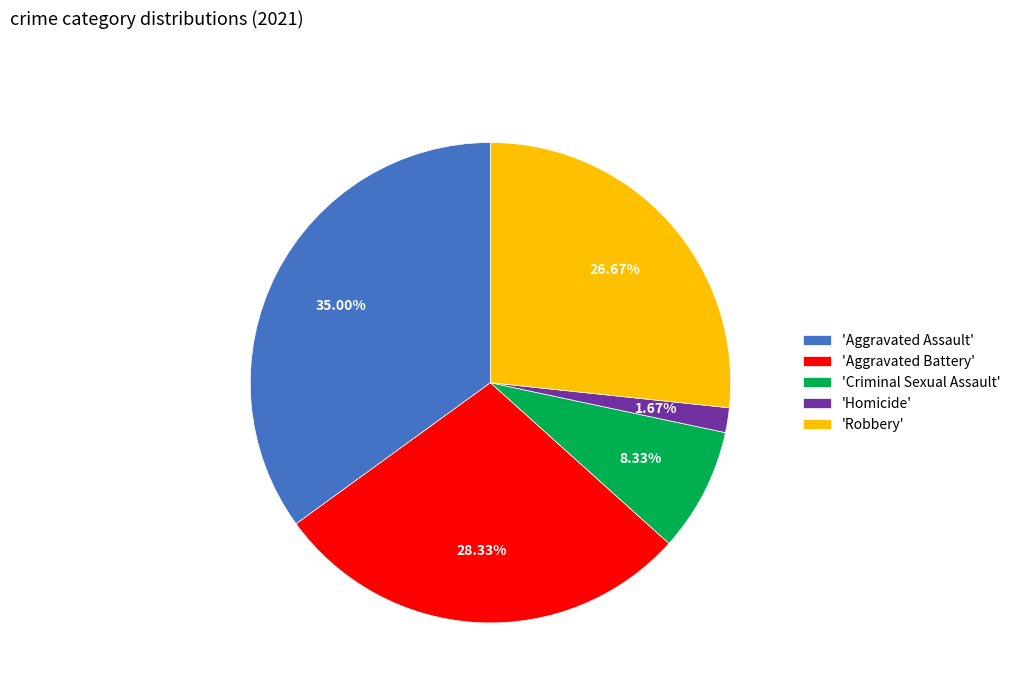

How many segments does this pie chart have?

5